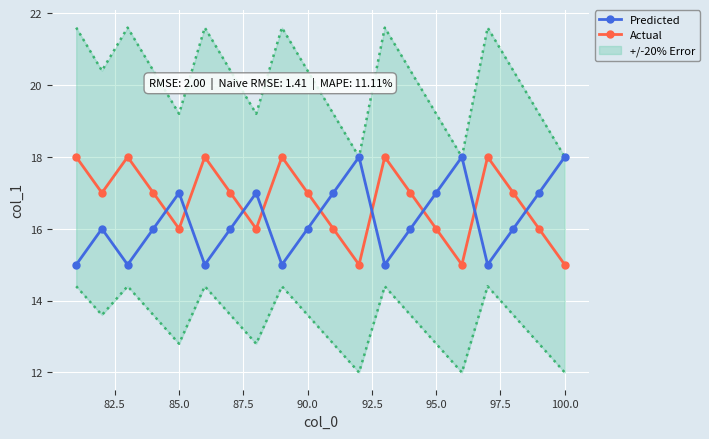

What is the difference between the maximum and minimum values in the Predicted series?

3